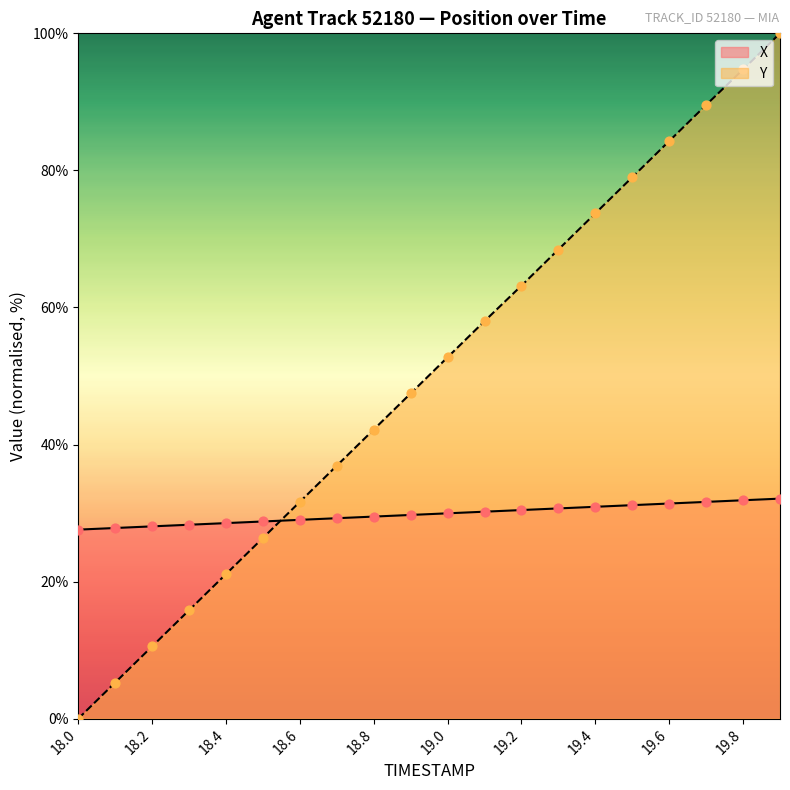

Is the value of TIMESTAMP at 19.0 greater than the value of X at 19.5?

No